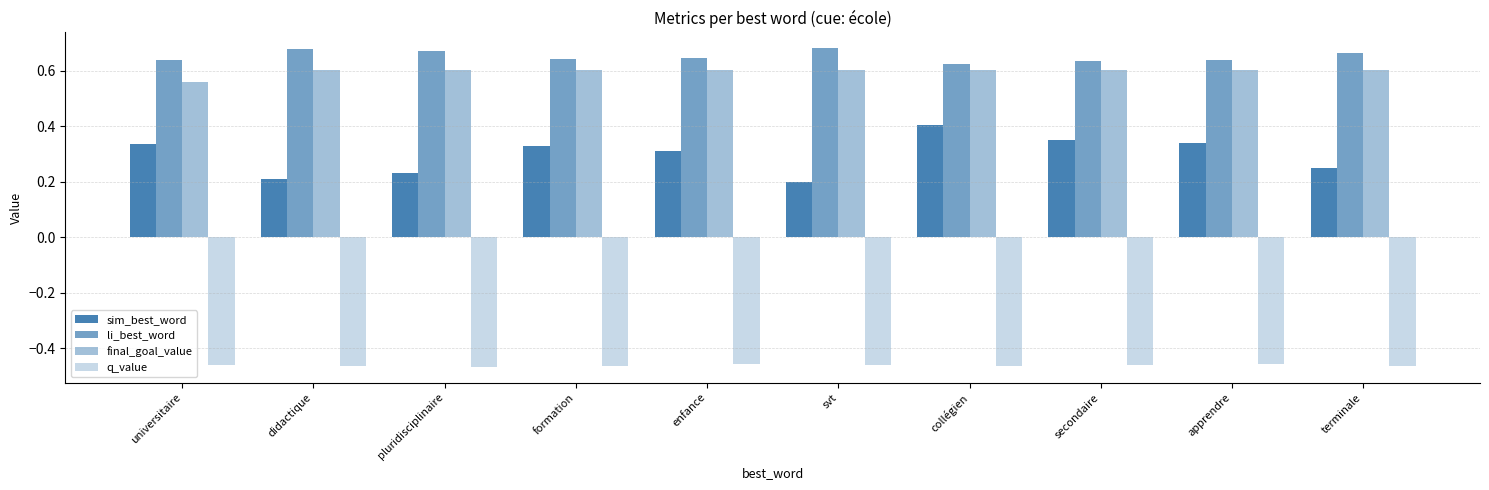

How many data points does each series have?

10